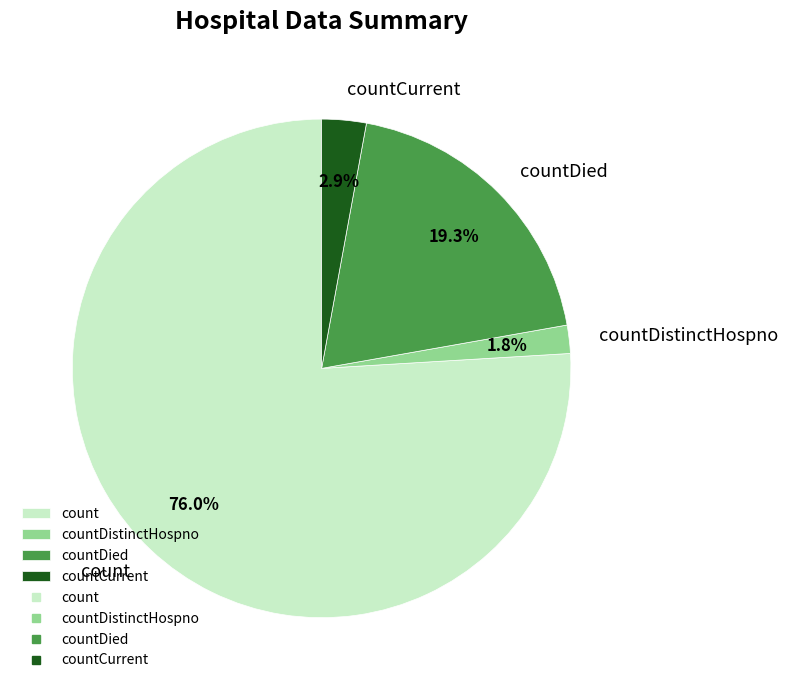

Is there a majority slice in this chart?

Yes